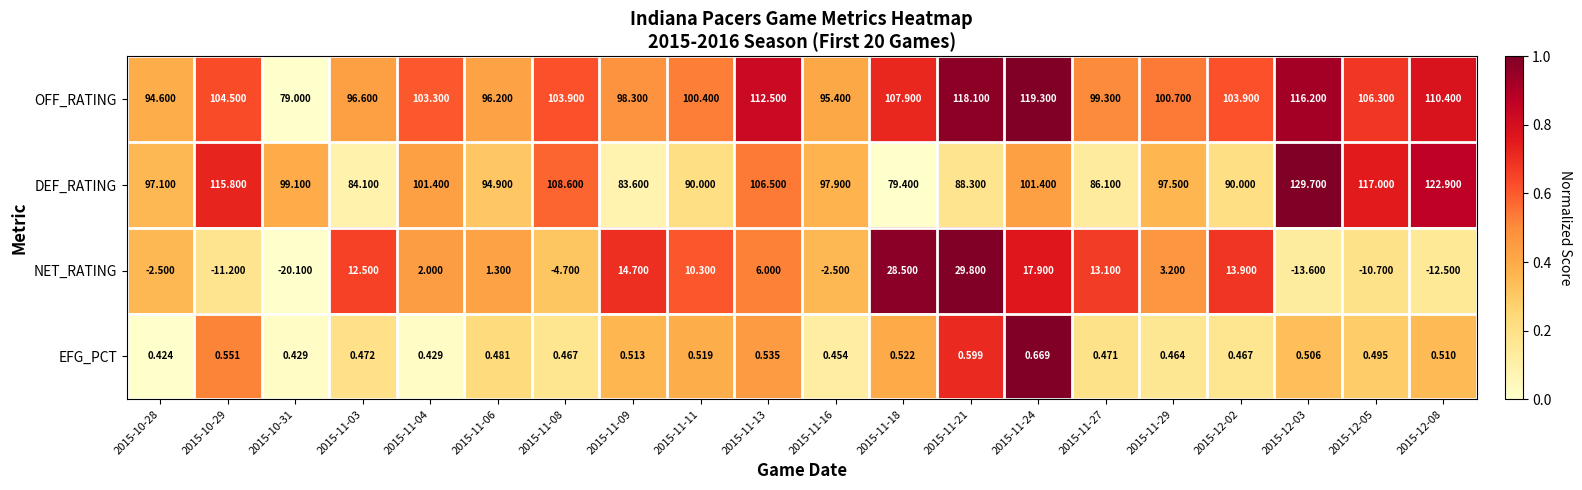

What is the greatest value displayed?

129.7